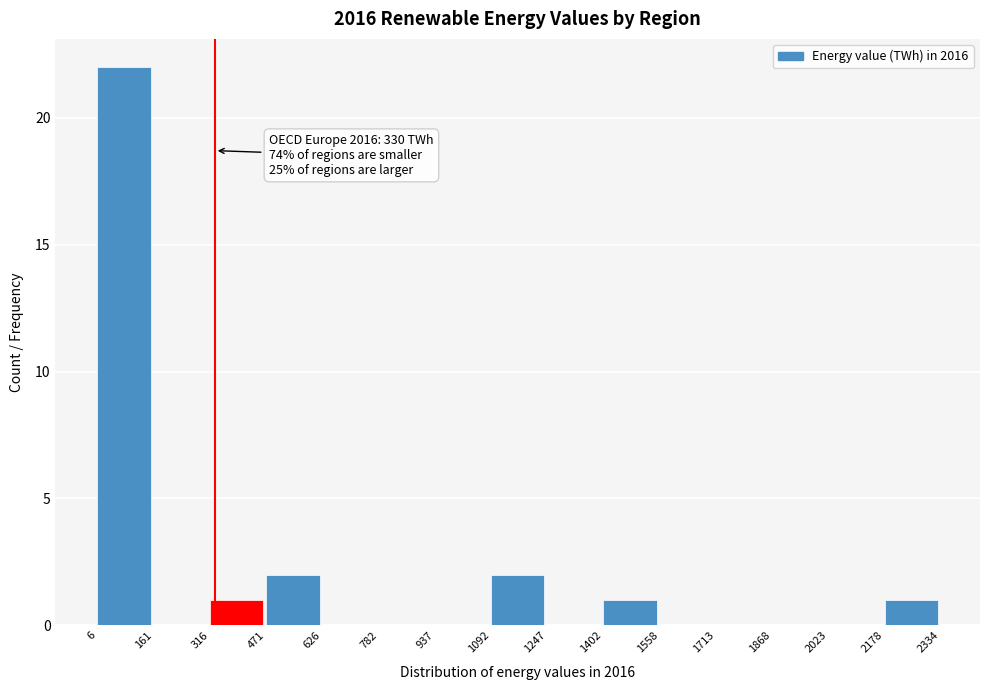

Over which range of the x-axis is the bar tallest?

6 to 161